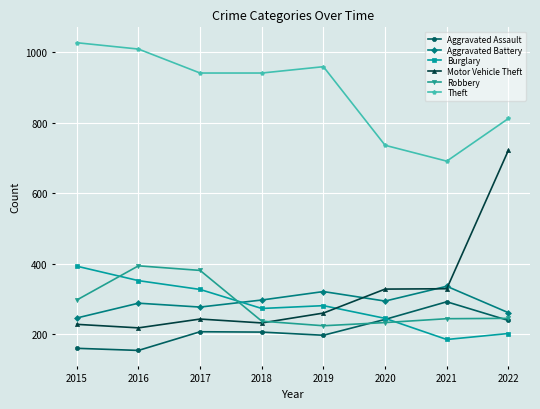

Which series ends up on top after the final intersection of Robbery and Aggravated Battery?

Aggravated Battery